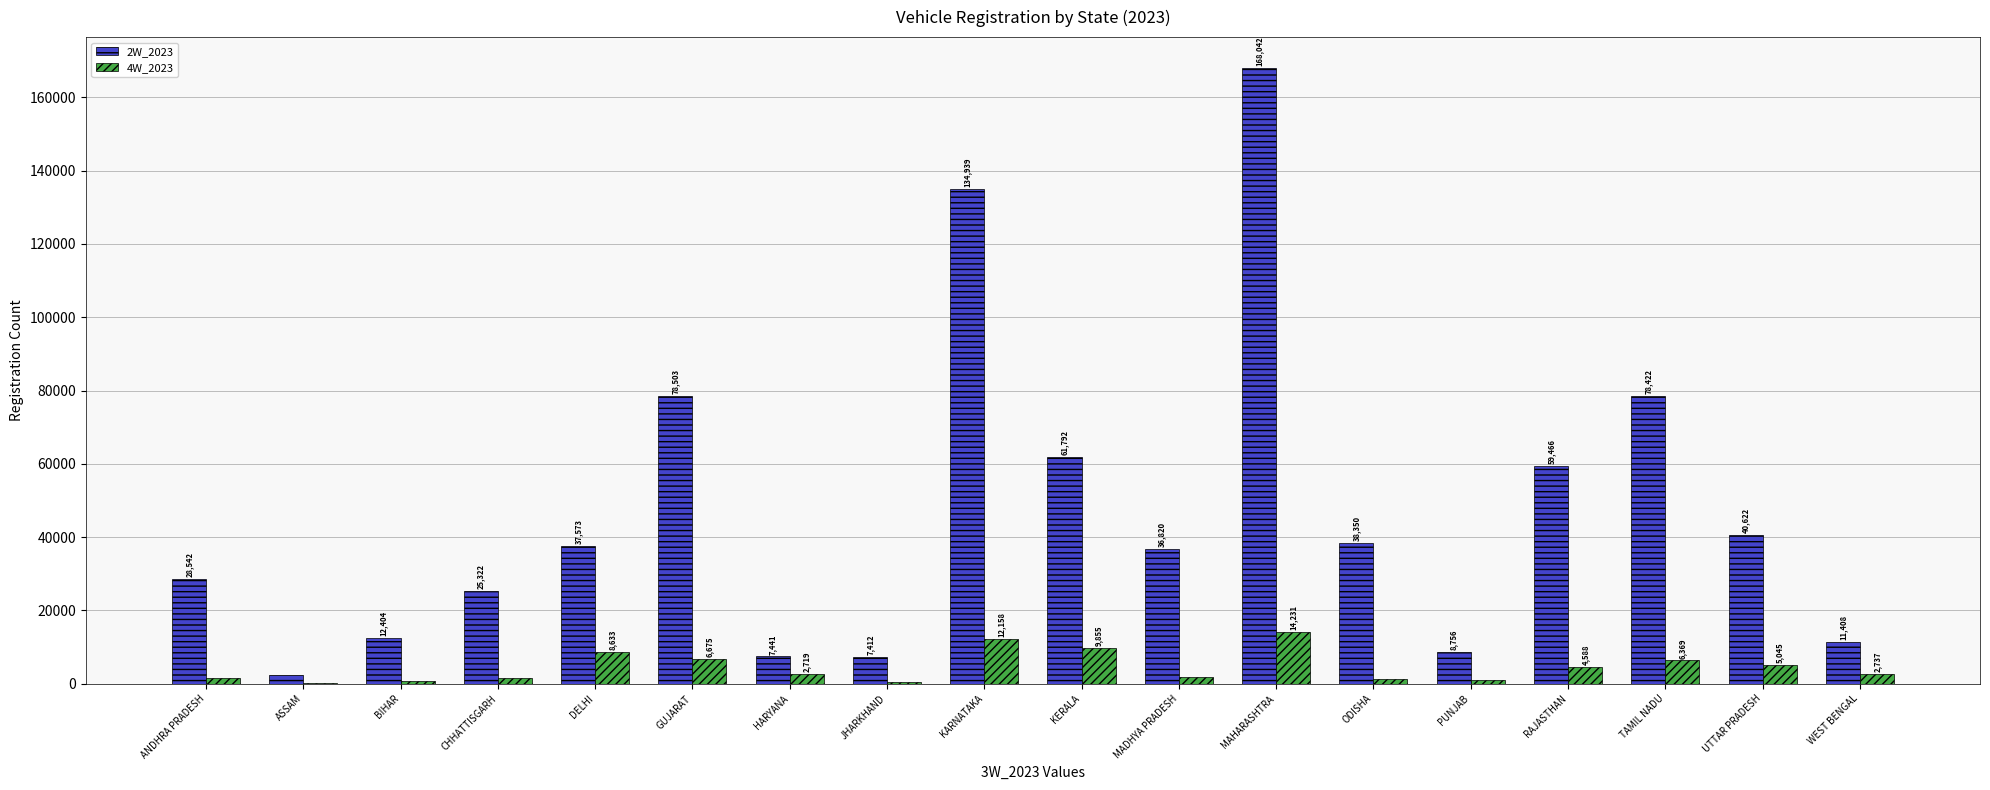

Read the 4W_2023 value at MADHYA PRADESH, to the nearest 100.

1800